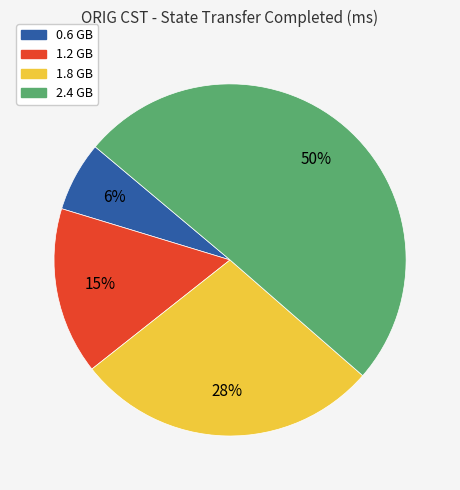

Count the number of slices in the pie.

4